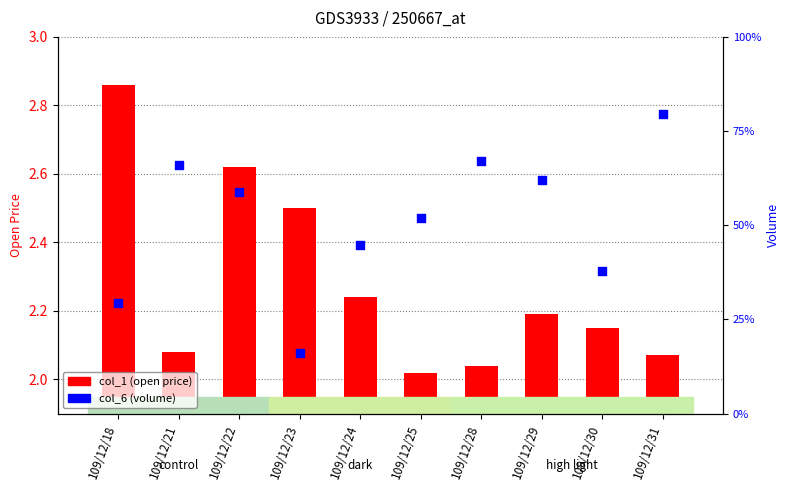

Which series has the widest spread of Y values?

col_6 (volume)